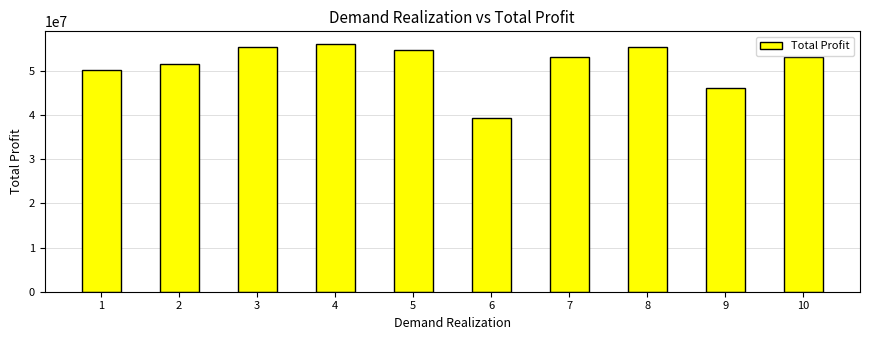

True or false: the data shows 46100000 at 9.

True